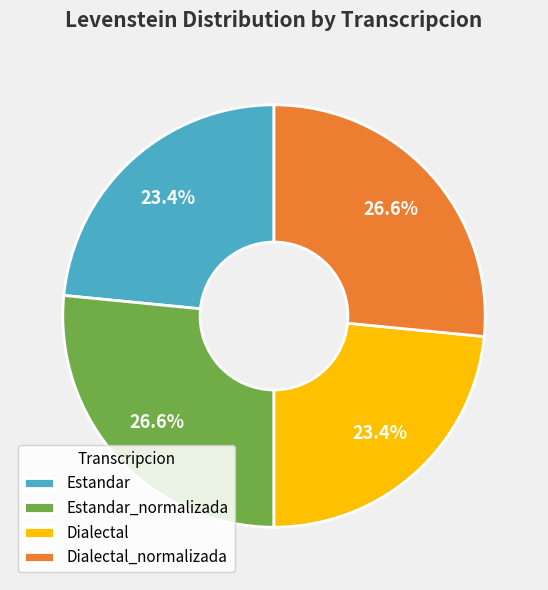

Is it true that Estandar_normalizada is 27% of the pie?

True